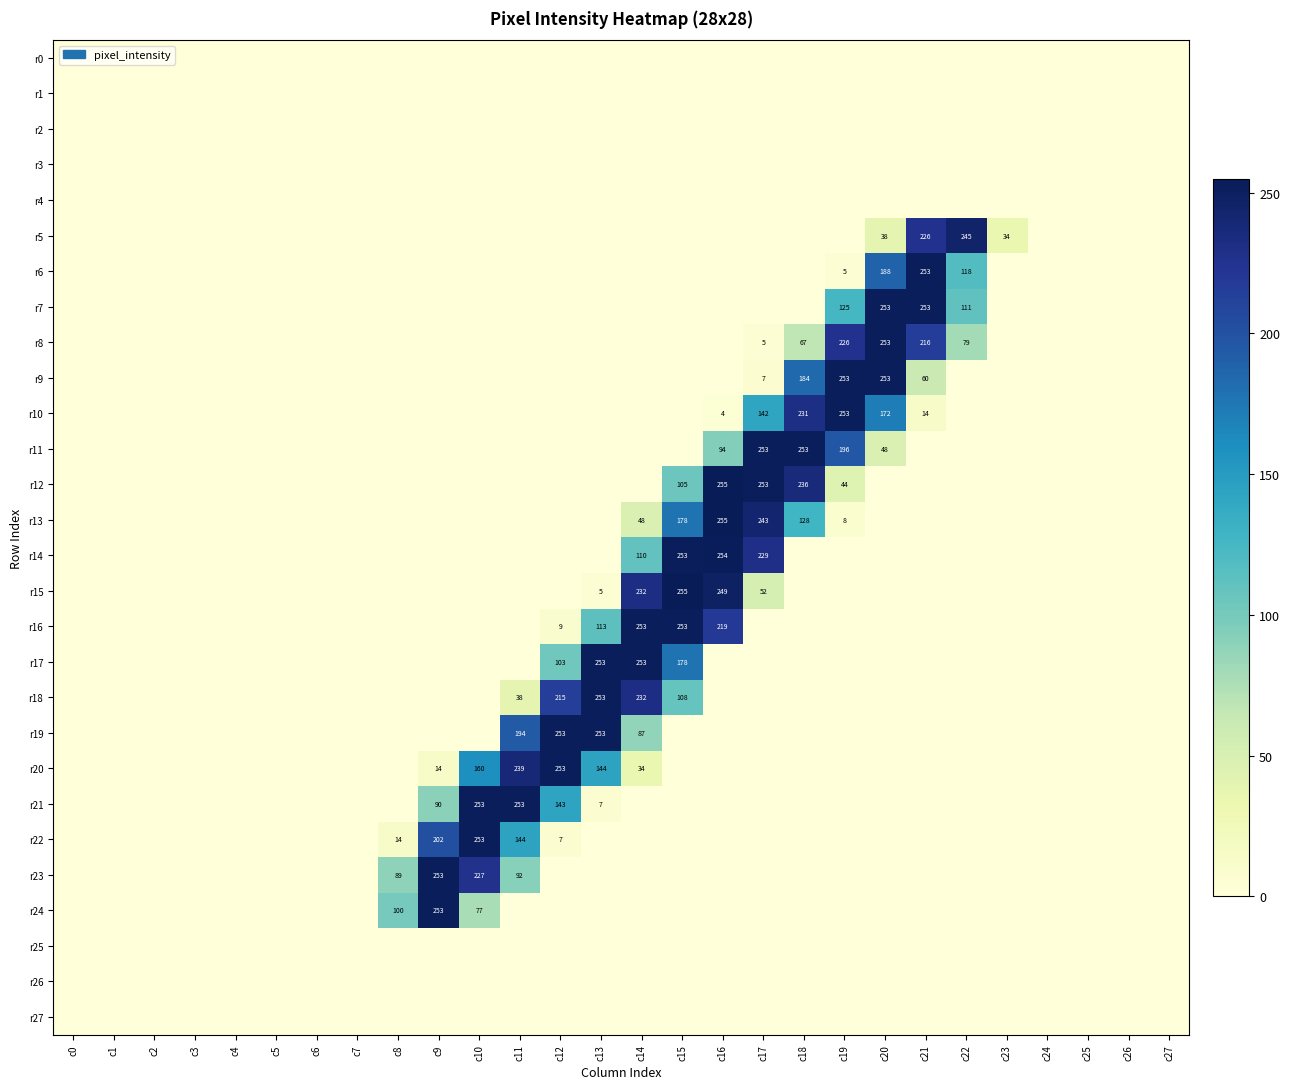

Is it true that r8 equals 5 at c17?

True